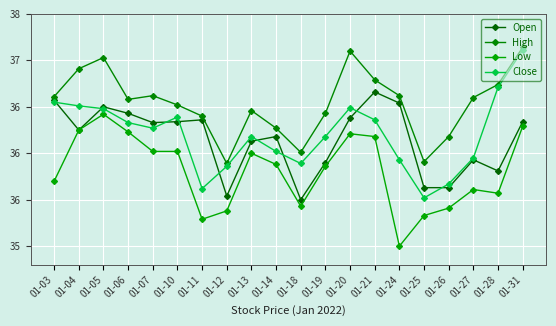

Where is the first local minimum for Low?

01-11